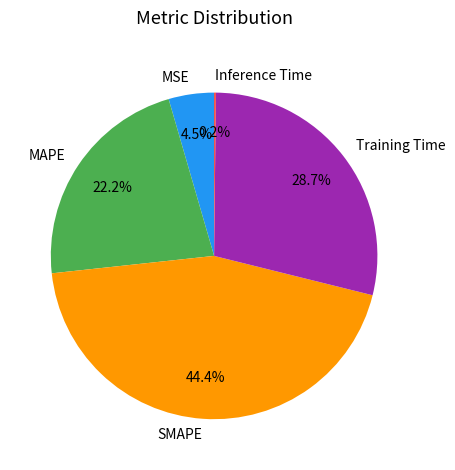

To the nearest percent, what is the difference between the largest and smallest slice percentages?

44%